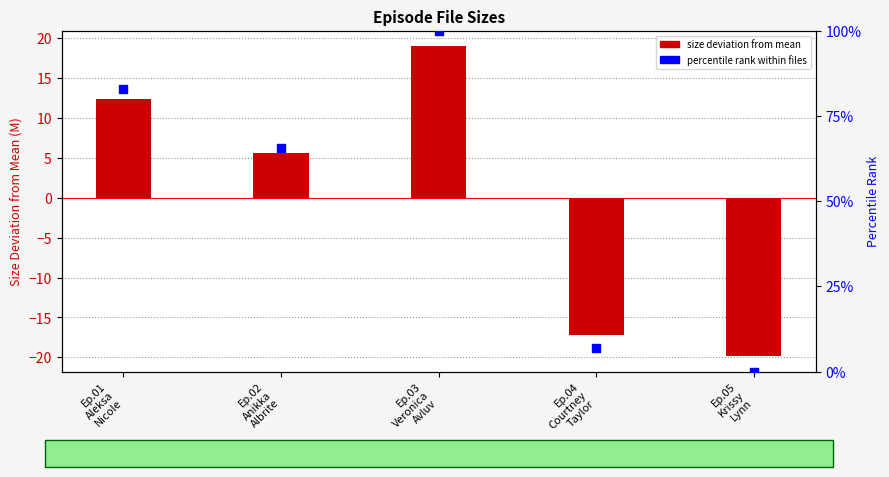

Between Ep.01
Aleksa
Nicole and Ep.03
Veronica
Avluv, which is larger?

Ep.03
Veronica
Avluv